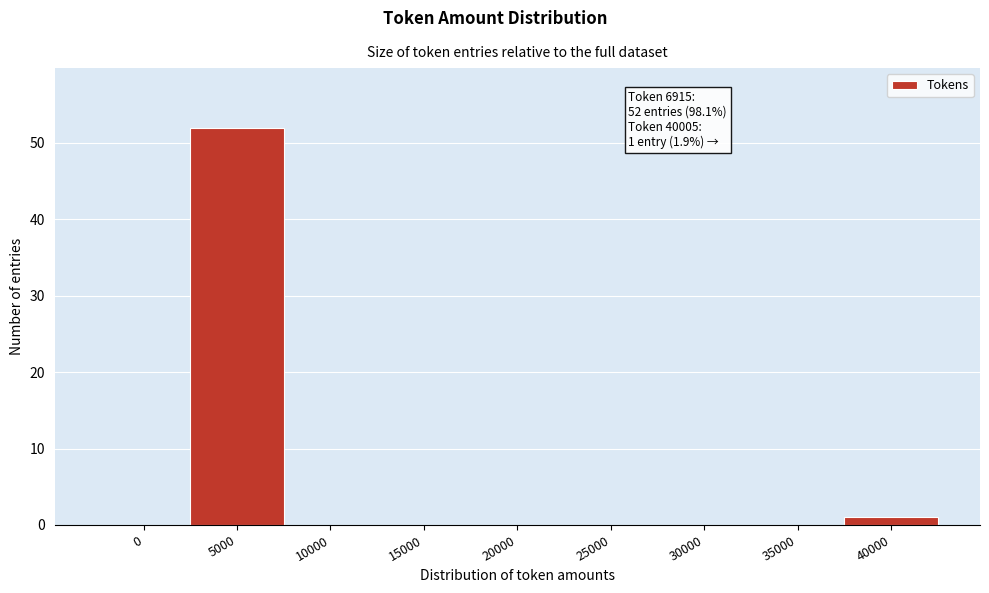

Reading left to right, what are all the values shown in this chart?

0=0	5000=52	10000=0	15000=0	20000=0	25000=0	30000=0	35000=0	40000=1